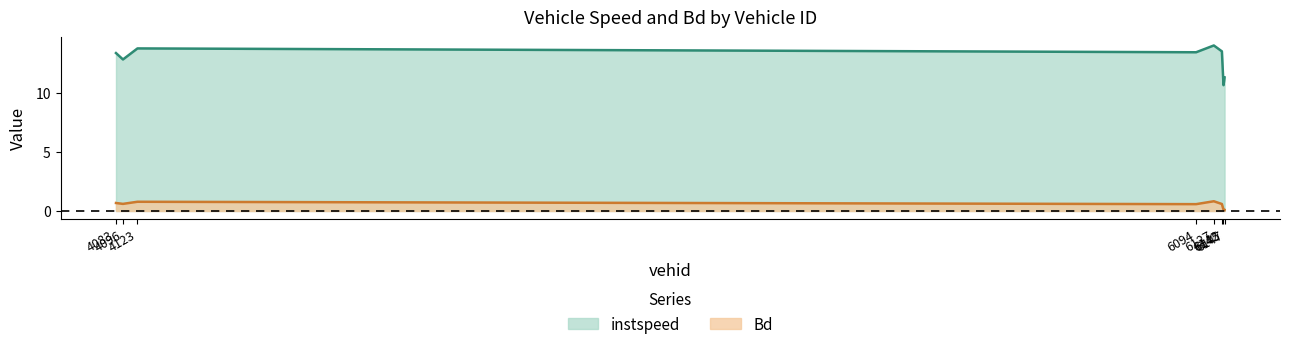

What is the label of the 5th point from the right?

6094.0